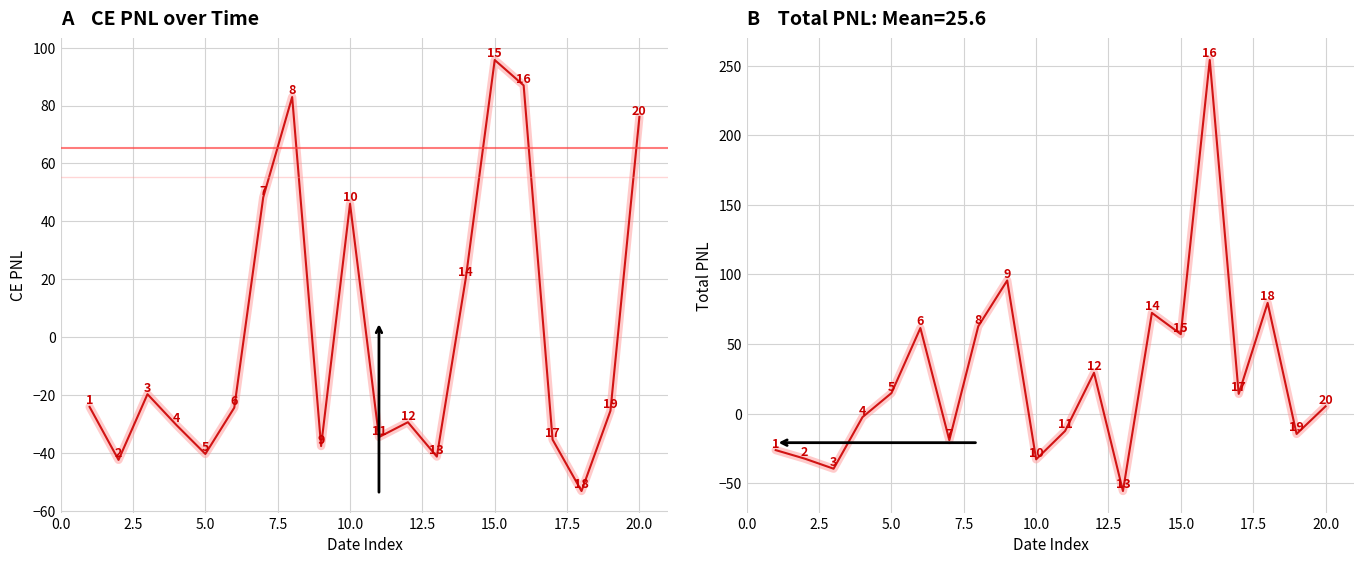

Which series has the widest spread of values?

Total PNL